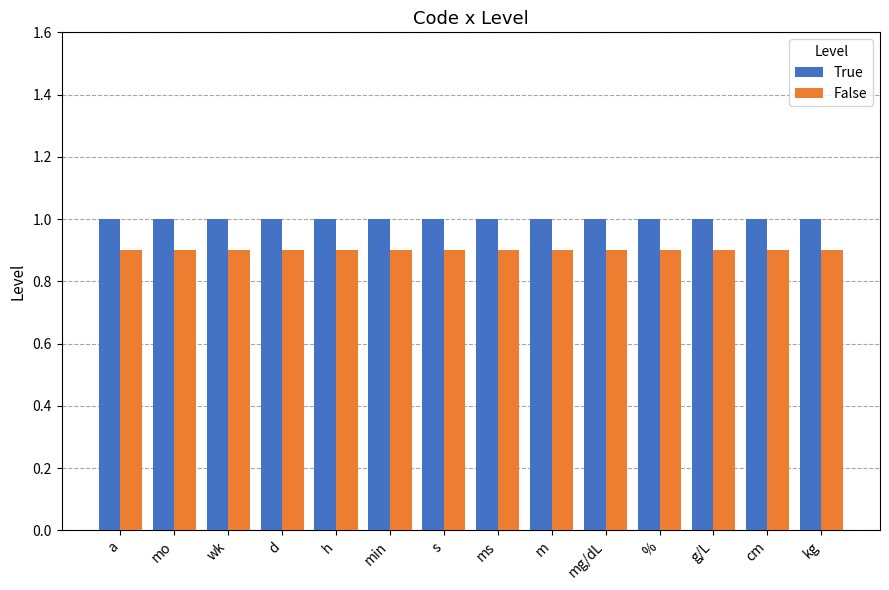

Reading left to right, list all the values displayed in this chart.

True: a=1.0	mo=1.0	wk=1.0	d=1.0	h=1.0	min=1.0	s=1.0	ms=1.0	m=1.0	mg/dL=1.0	%=1.0	g/L=1.0	cm=1.0	kg=1.0
False: a=0.9	mo=0.9	wk=0.9	d=0.9	h=0.9	min=0.9	s=0.9	ms=0.9	m=0.9	mg/dL=0.9	%=0.9	g/L=0.9	cm=0.9	kg=0.9